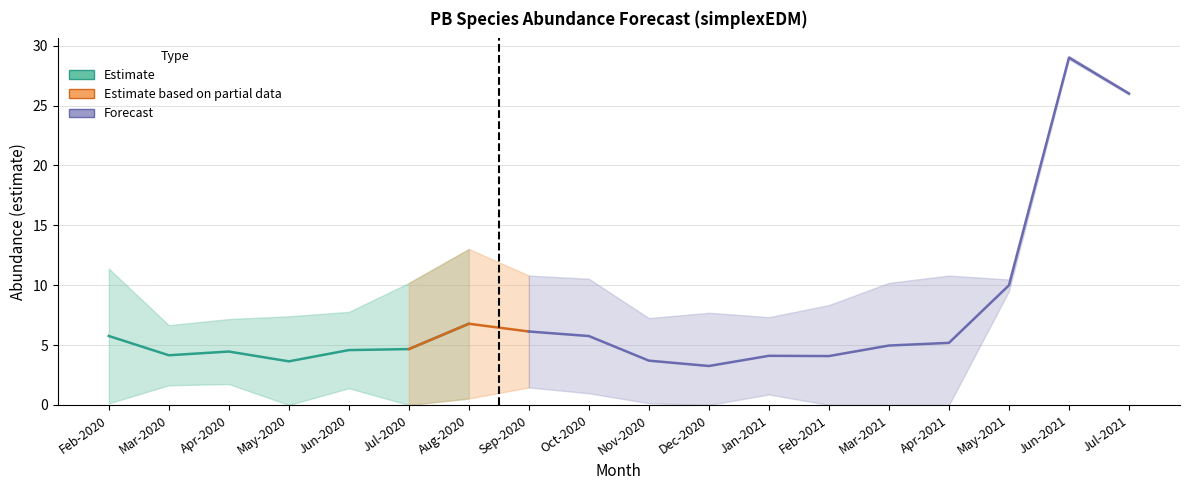

Which has a higher value, 7 or 16?

16